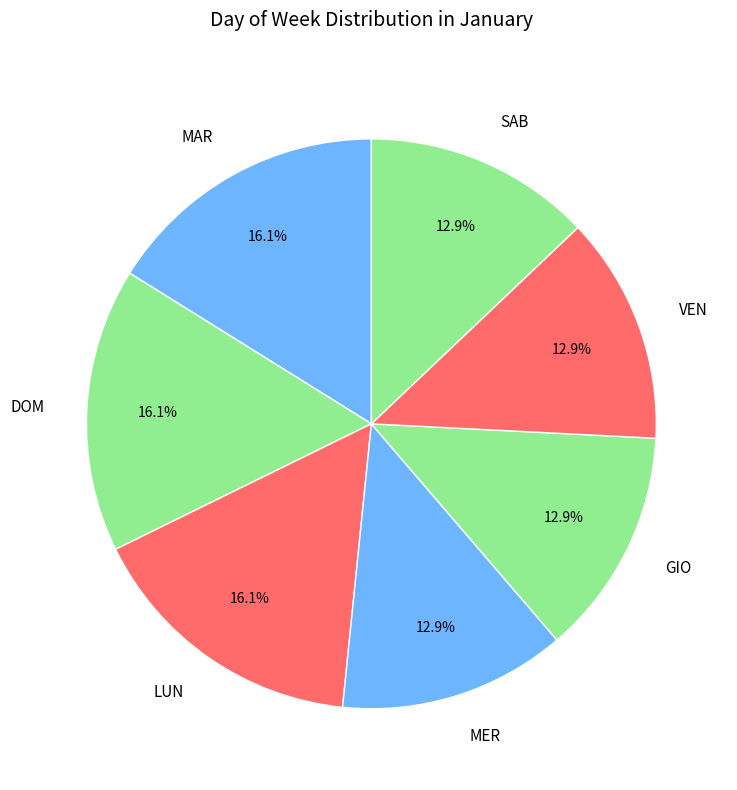

Between DOM and VEN, which is larger?

DOM